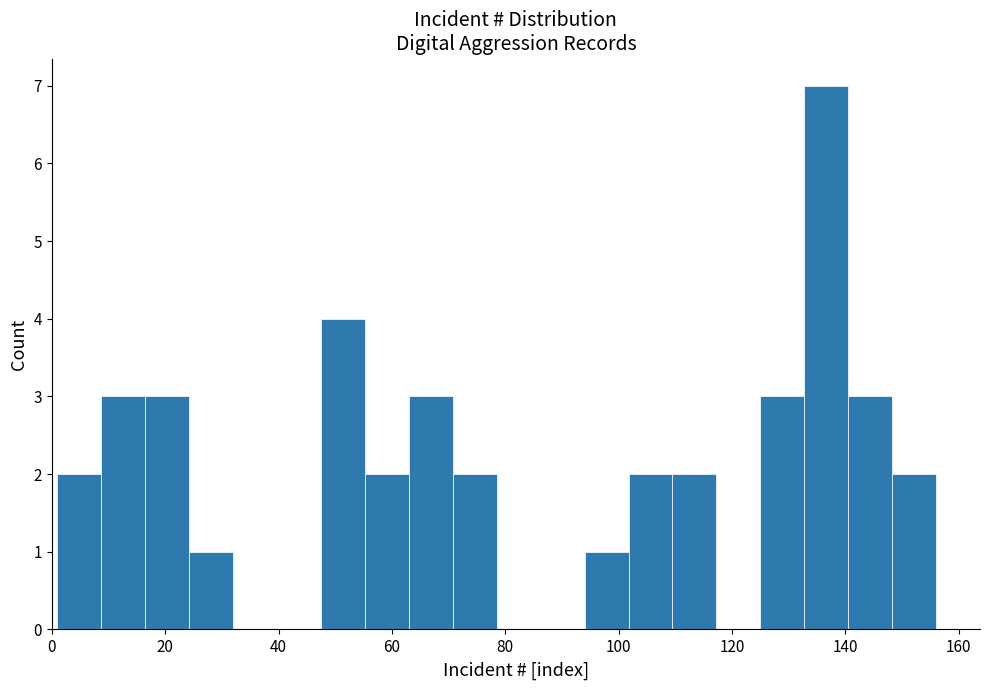

Around what value on the x-axis is the tallest bar? Give the approximate position of its centre, as read against the axis.

136